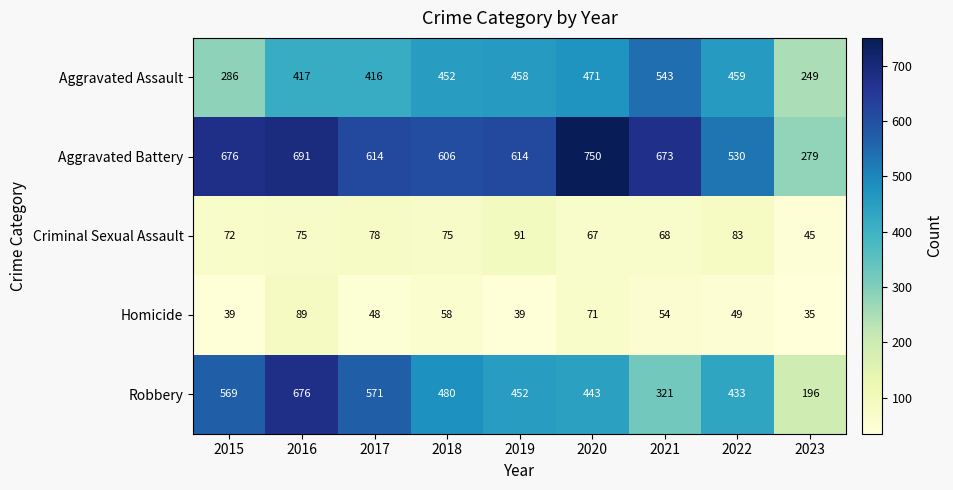

Where is Homicide nearest to the value 62?

2018